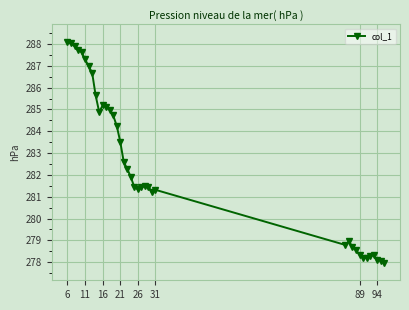

What is the greatest value displayed?

288.1